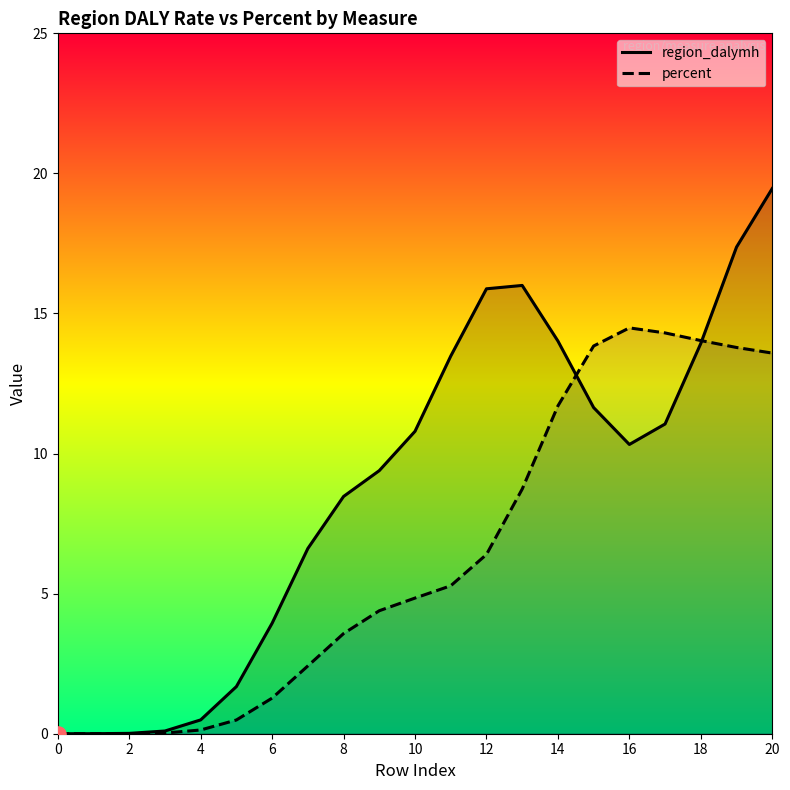

Which series contains the lowest Y value?

region_dalymh